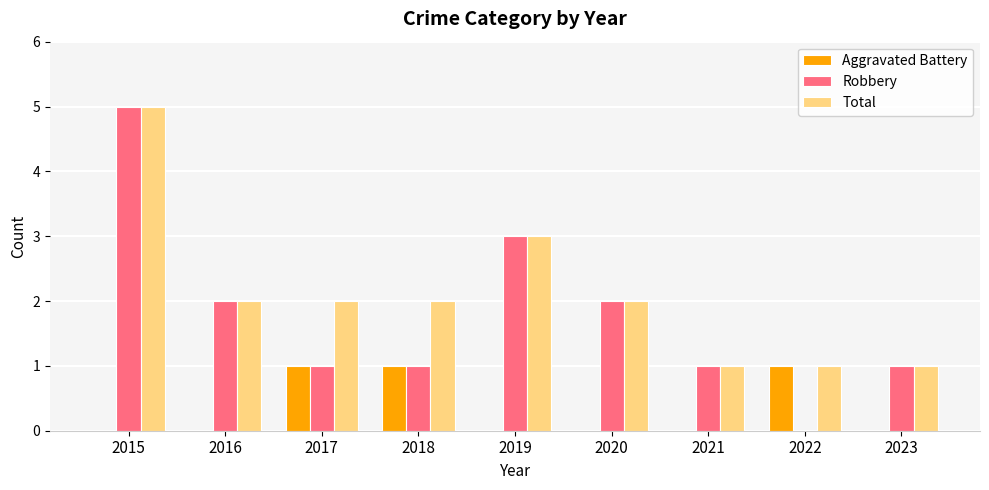

Which series changed the most between 2019 and 2022?

Robbery